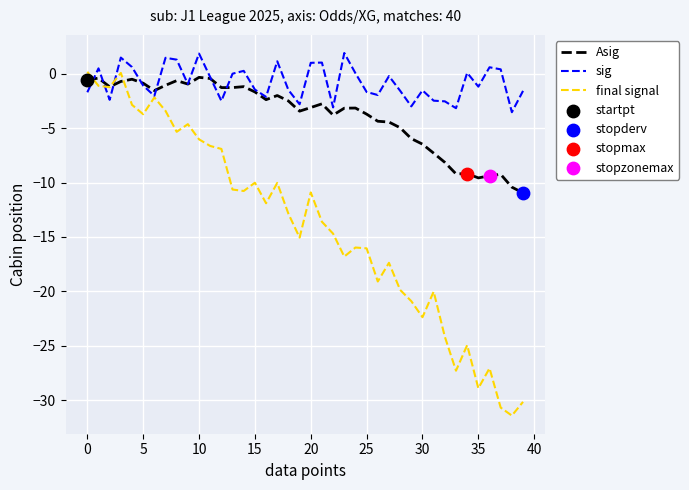

Which series has the widest spread of values?

final signal